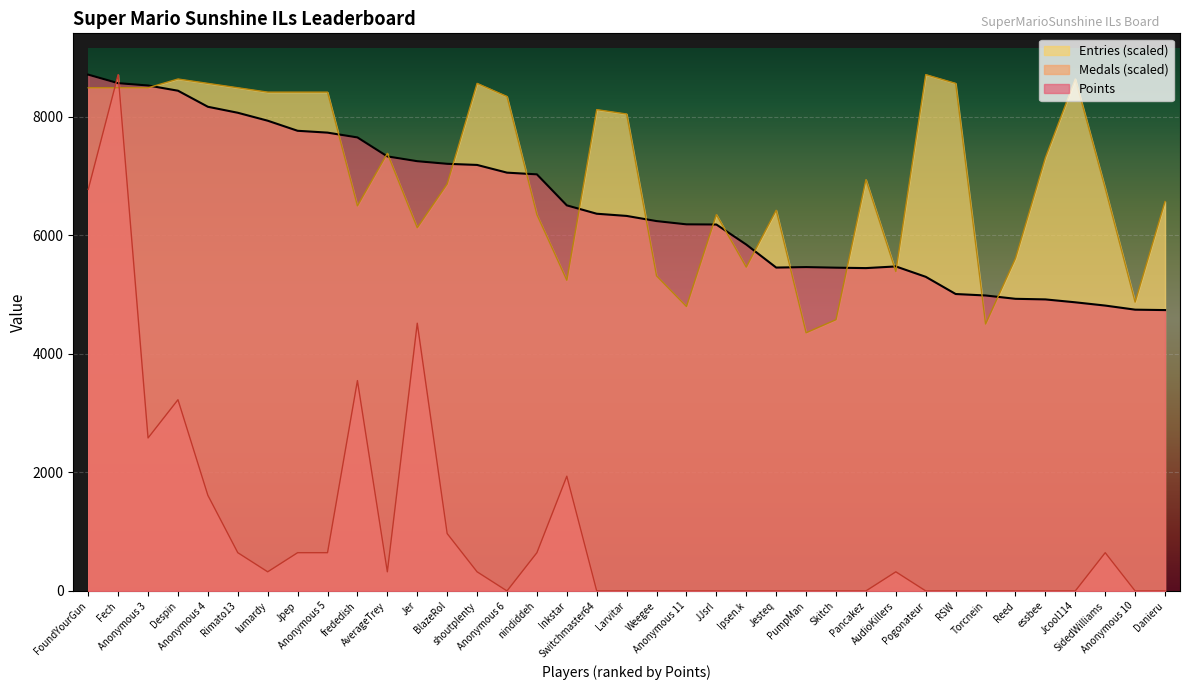

Which category has the highest value across all series?

FoundYourGun